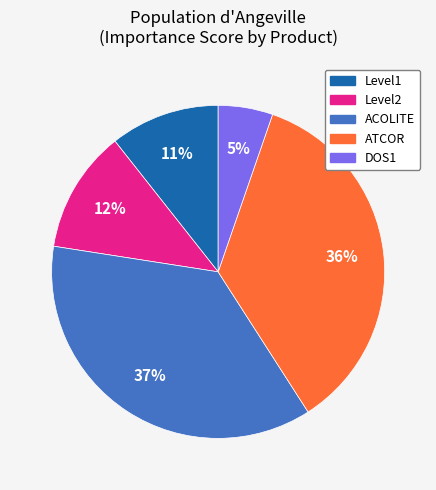

To the nearest percent, what portion does ACOLITE represent?

37%